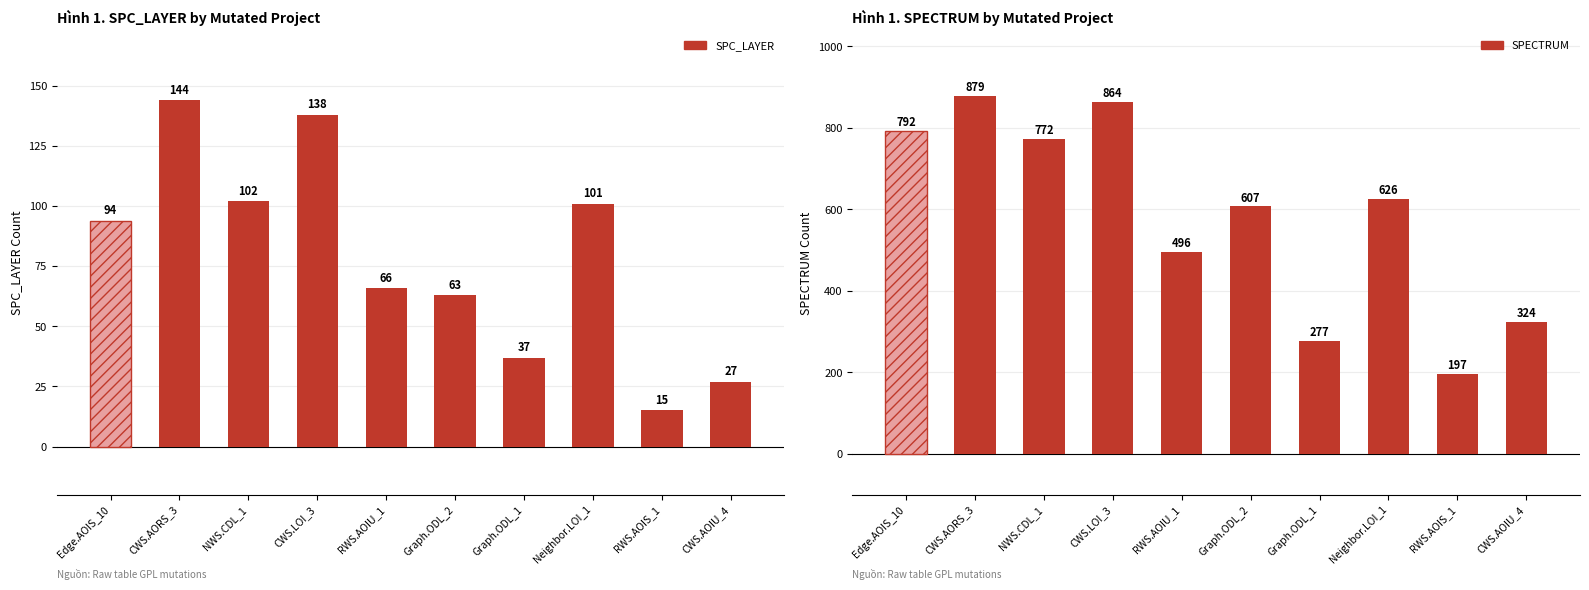

Rank the categories by SPC_LAYER value from highest to lowest.

CWS.AORS_3, CWS.LOI_3, NWS.CDL_1, Neighbor.LOI_1, Edge.AOIS_10, RWS.AOIU_1, Graph.ODL_2, Graph.ODL_1, CWS.AOIU_4, RWS.AOIS_1